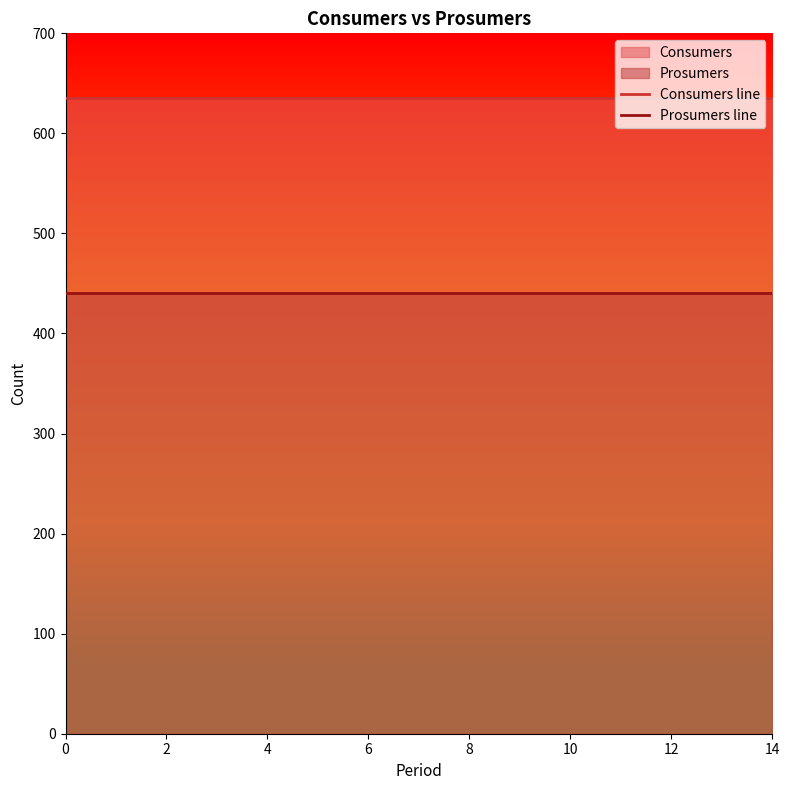

Which has a higher value, 4 or 9?

4